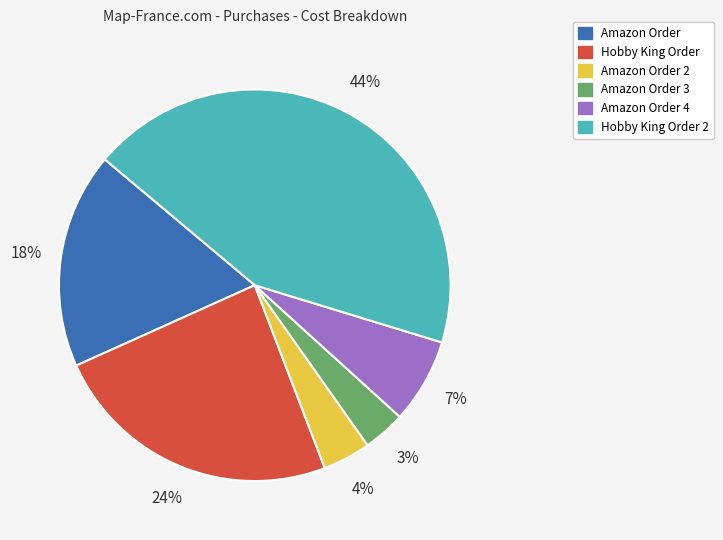

Which category has the biggest portion of the pie?

Hobby King Order 2